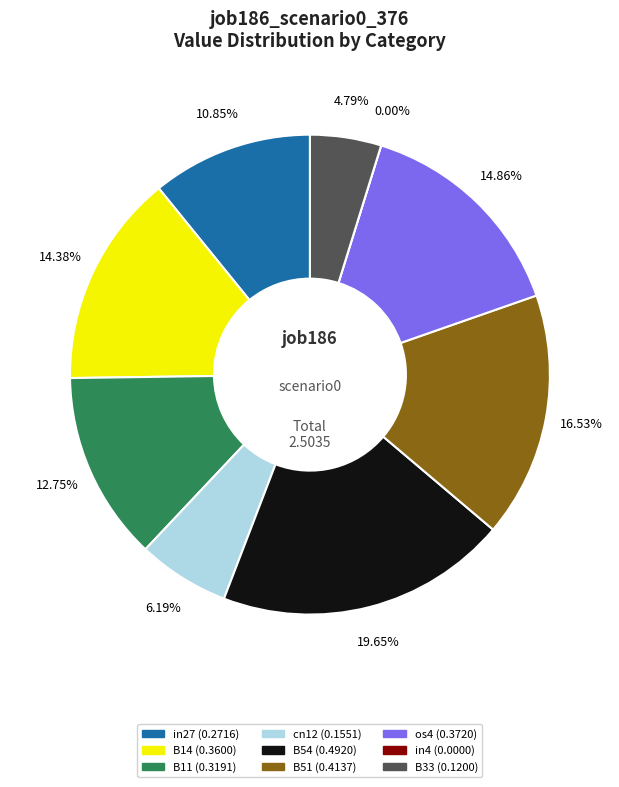

Is it true that B33 is 5% of the pie?

True